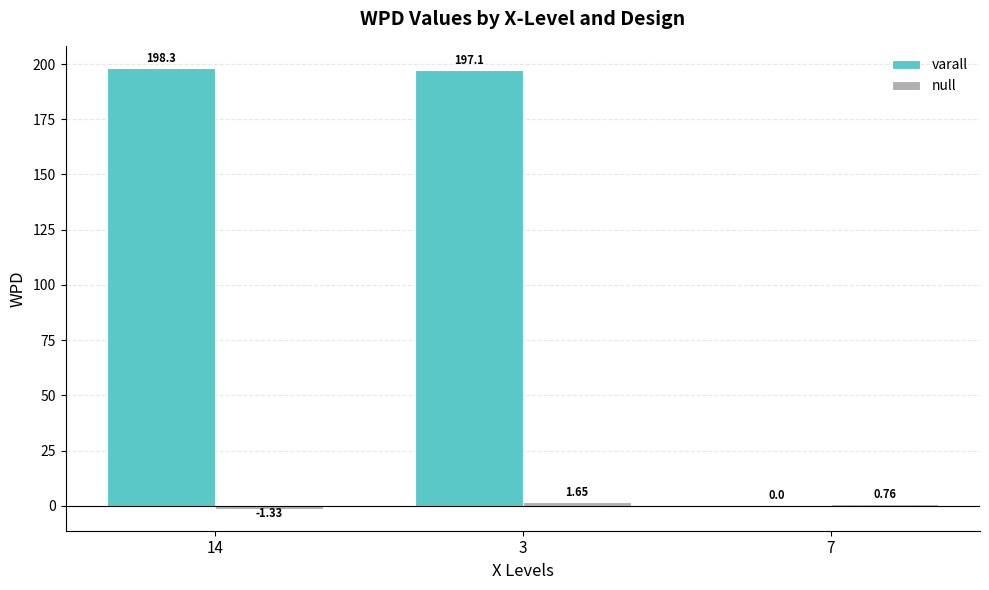

Which series has the largest total across all categories?

varall